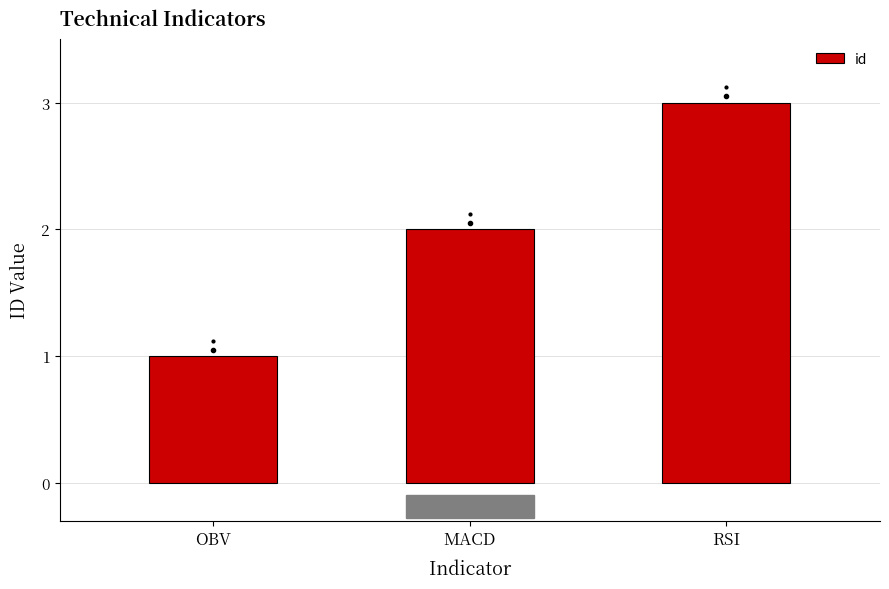

Where is the data nearest to the value 2?

MACD